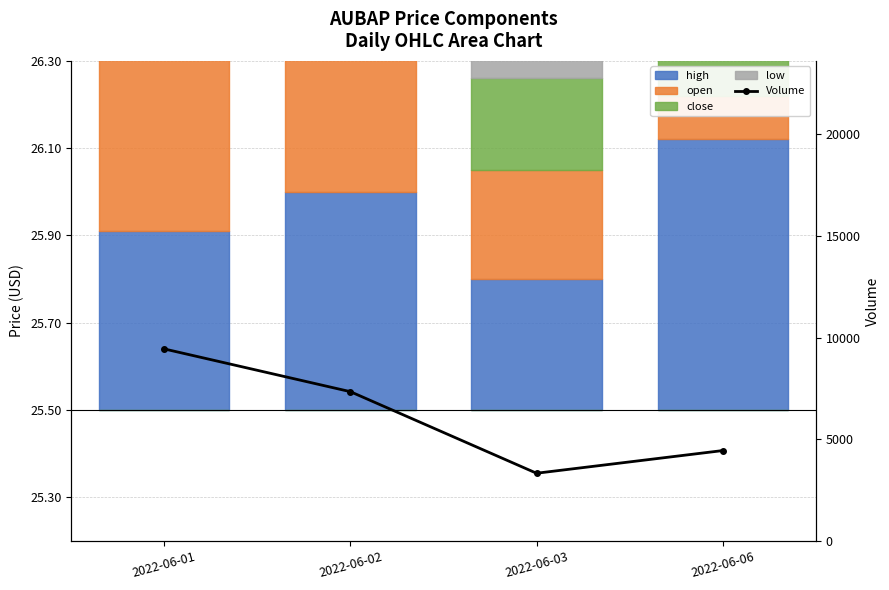

True or false: the data shows 1082 at 2022-06-06.

False